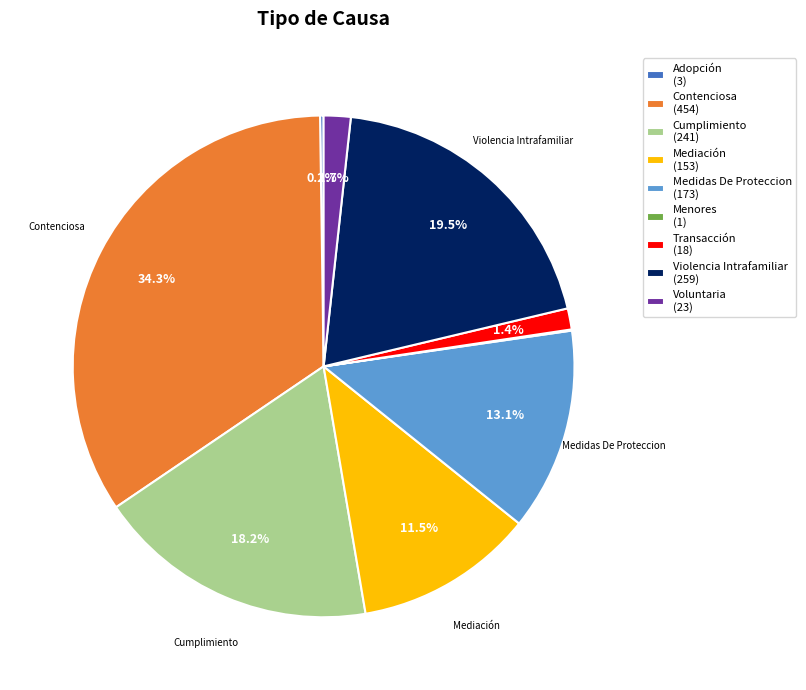

To the nearest percent, what portion does Contenciosa represent?

34%